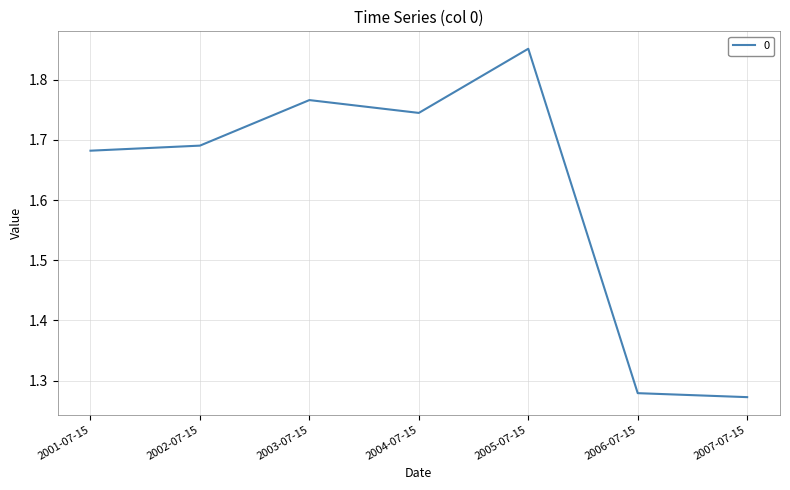

How many categories are shown in the chart?

7